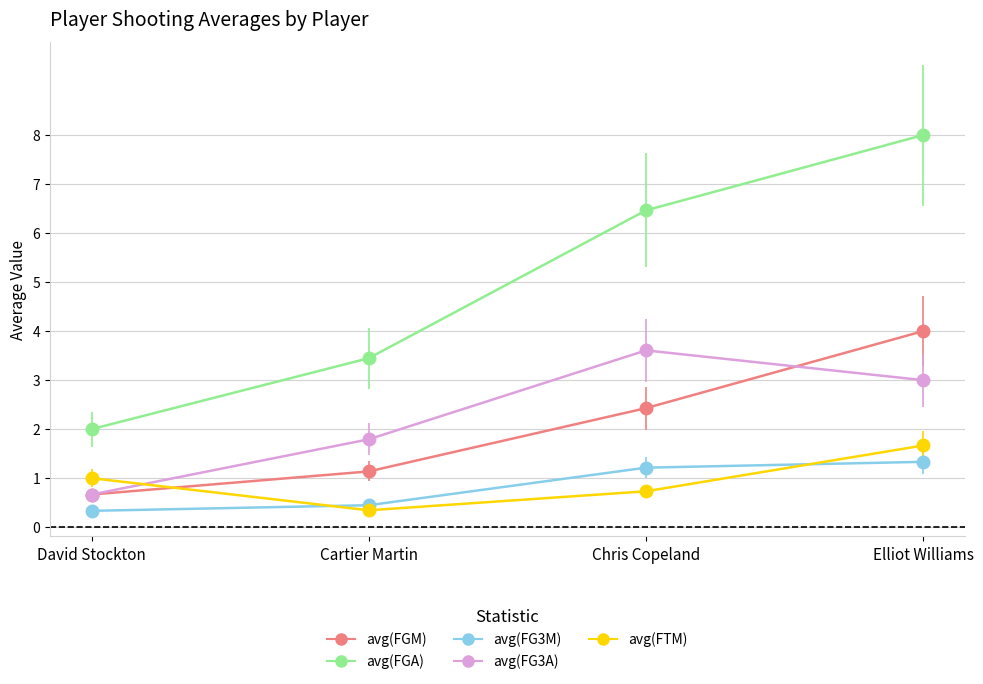

Is this an area chart (filled region under the line)?

No